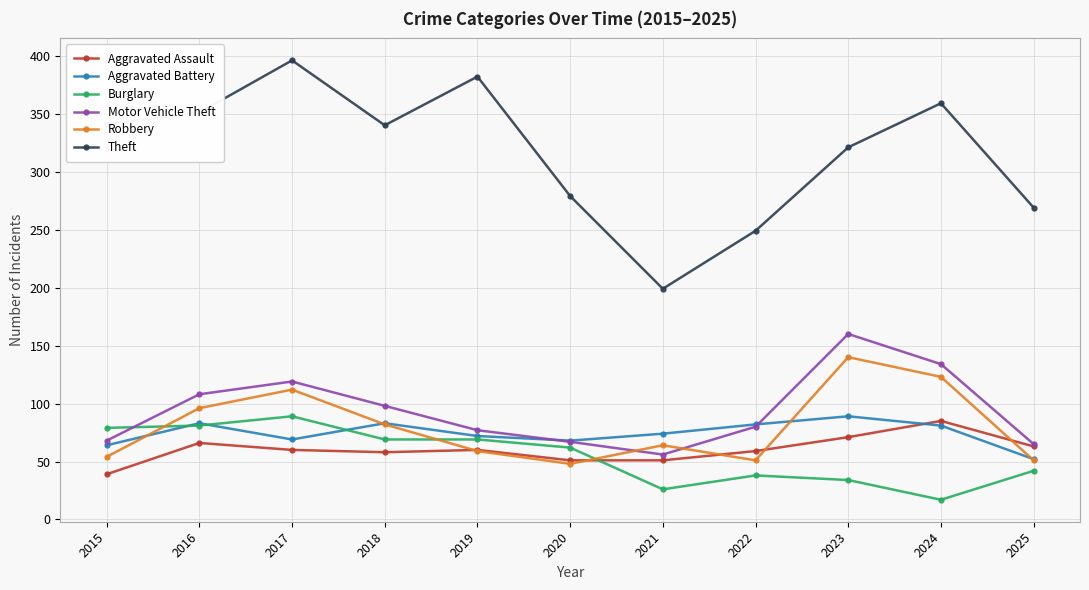

What is the value of the Aggravated Assault point at the 11th from the left?

63